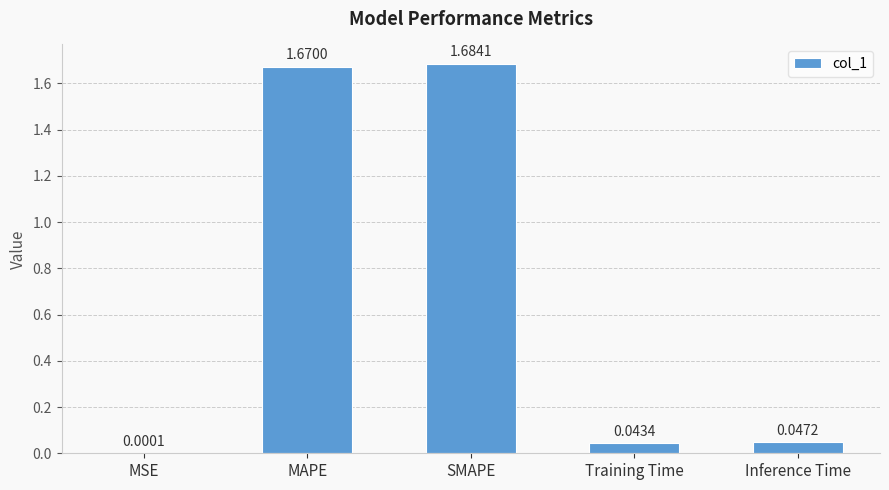

At which label is the value closest to 0?

MSE